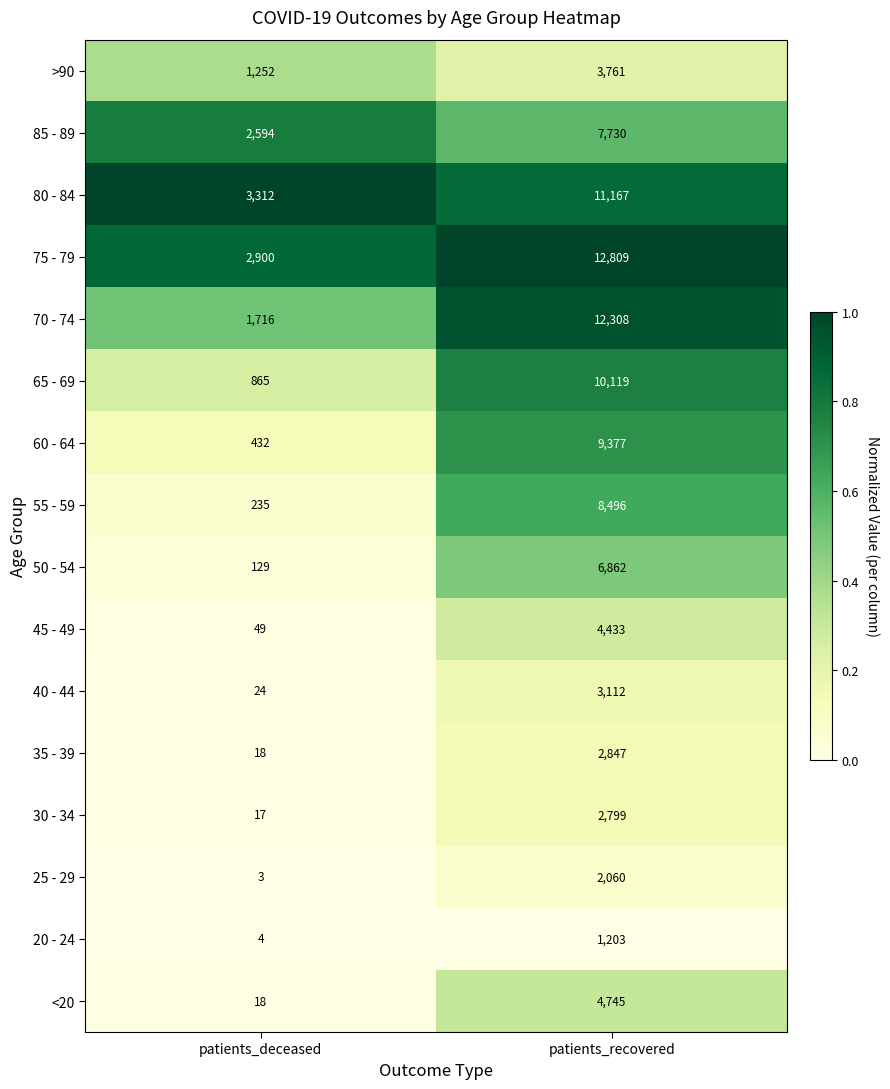

At which category is the sum across all series the highest?

patients_recovered